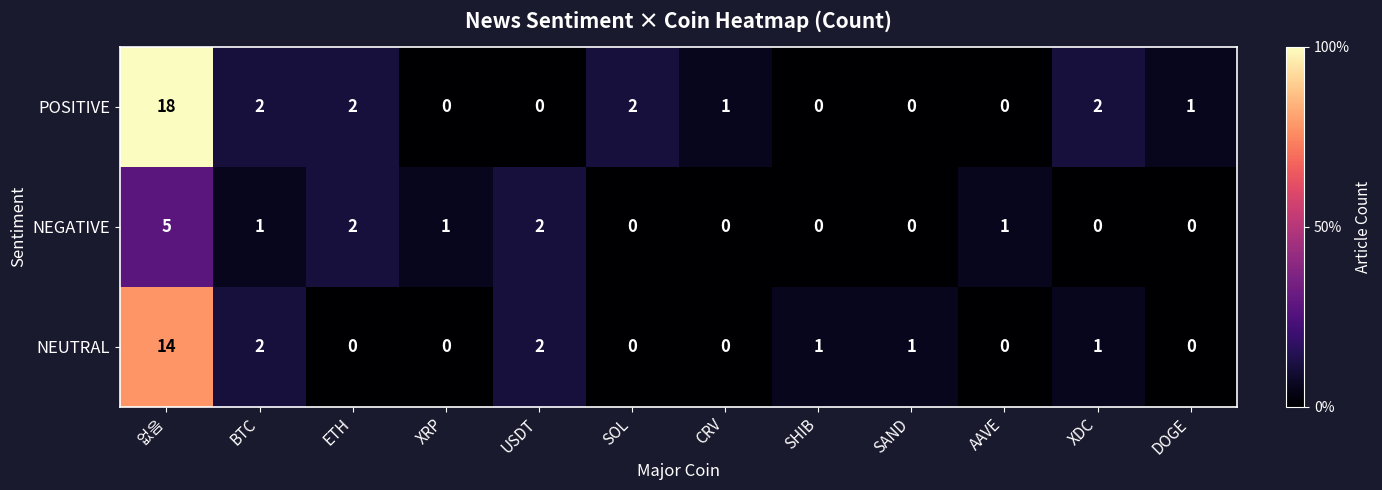

Which series has the widest spread of values?

POSITIVE